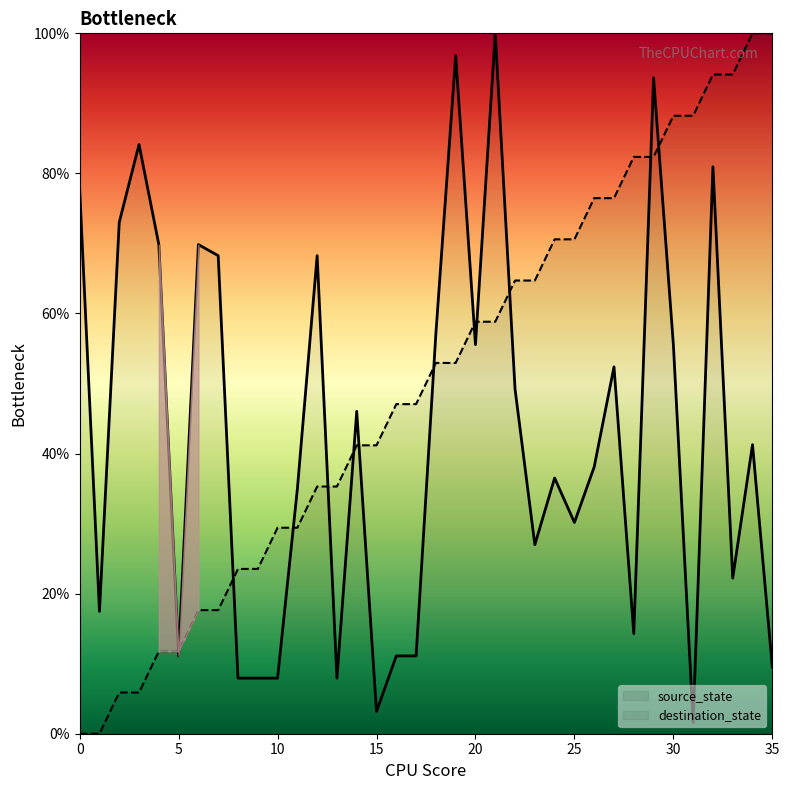

Is it true that source_state equals 17.6 at 6?

True